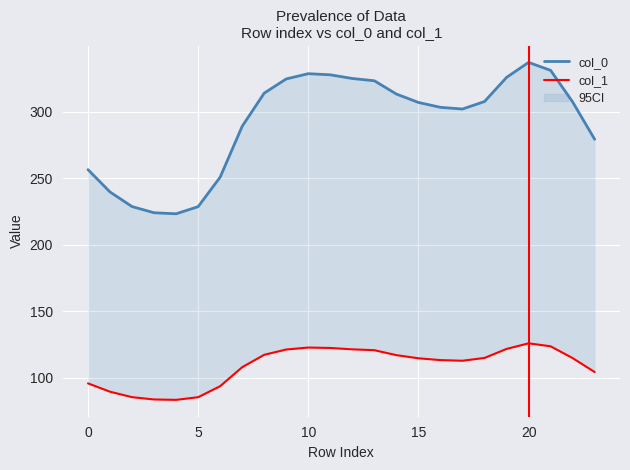

Which series has the widest spread of values?

col_0